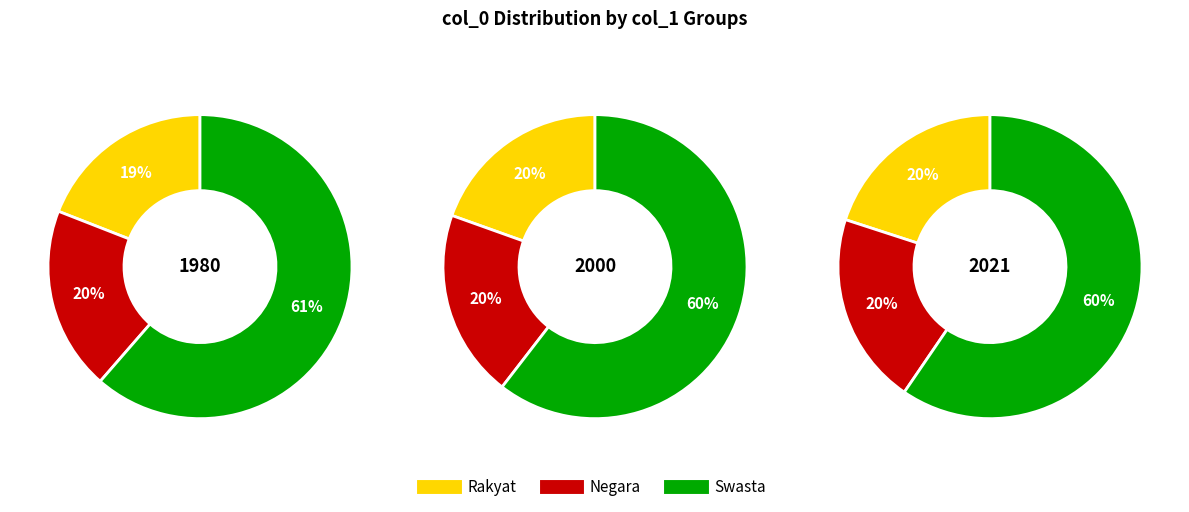

Is it true that 16 is 11% of the pie?

True